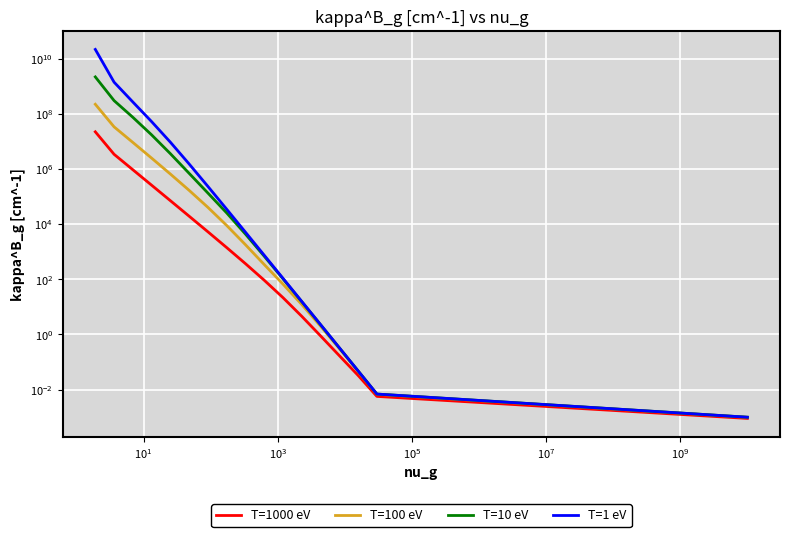

True or false: T=1000 eV has a value of 4654118.0 at $\mathdefault{10^{-1}}$.

False